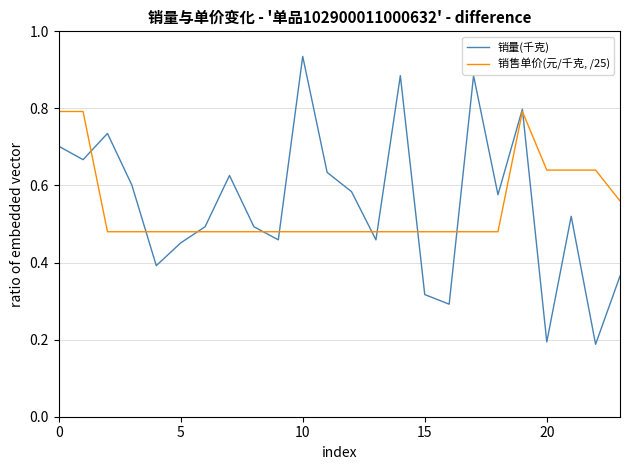

Rank the series by their average value, from highest to lowest.

销量(千克), 销售单价(元/千克, /25)